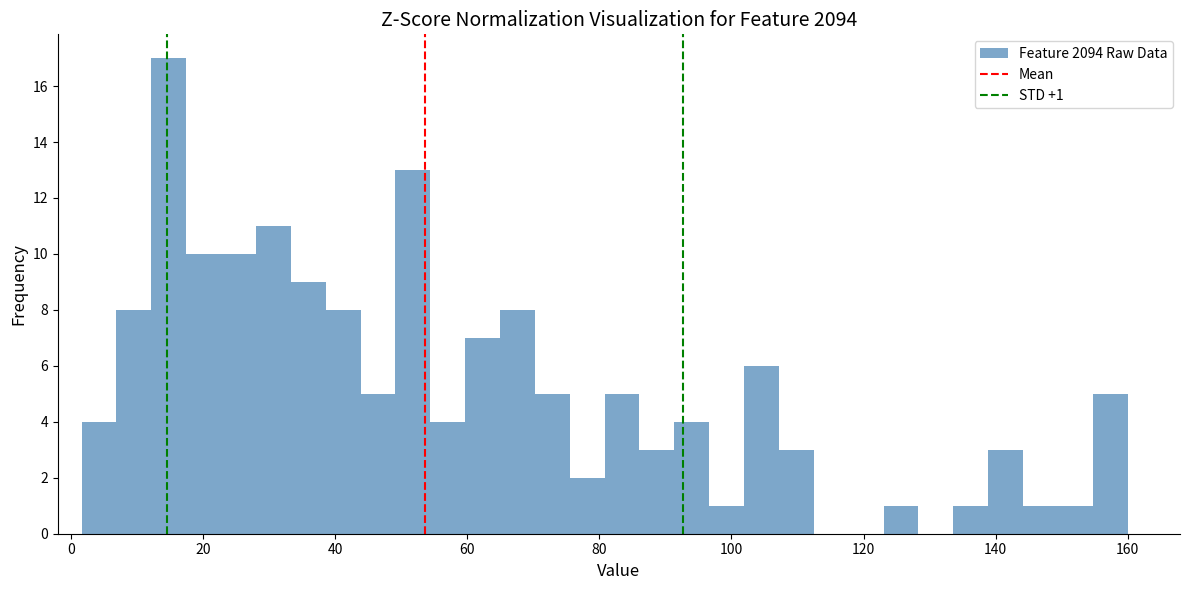

Around what value on the x-axis is the tallest bar? Give the approximate position of its centre, as read against the axis.

14